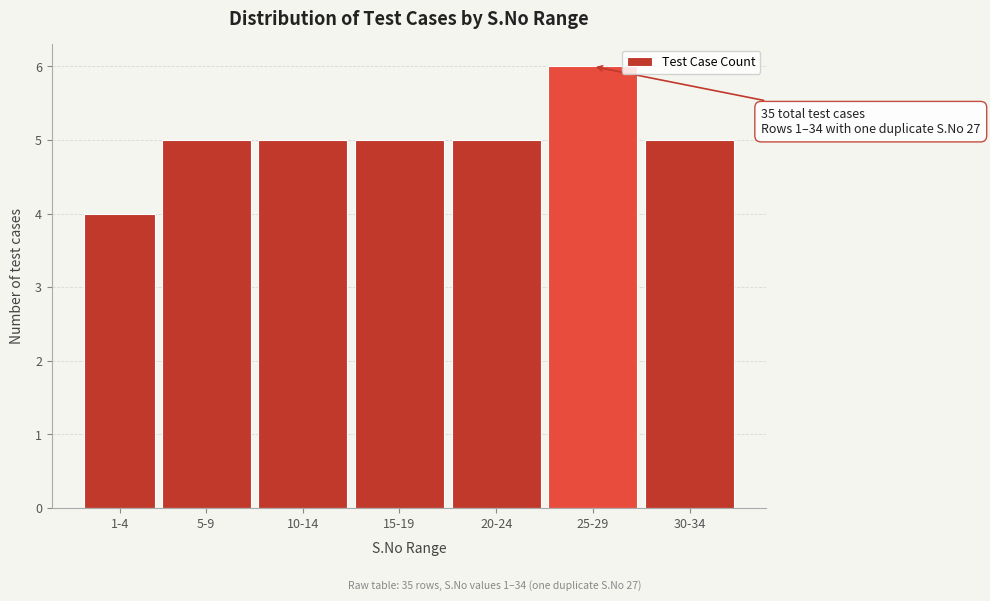

Reading left to right, what are all the values shown in this chart?

4	5	5	5	5	6	5